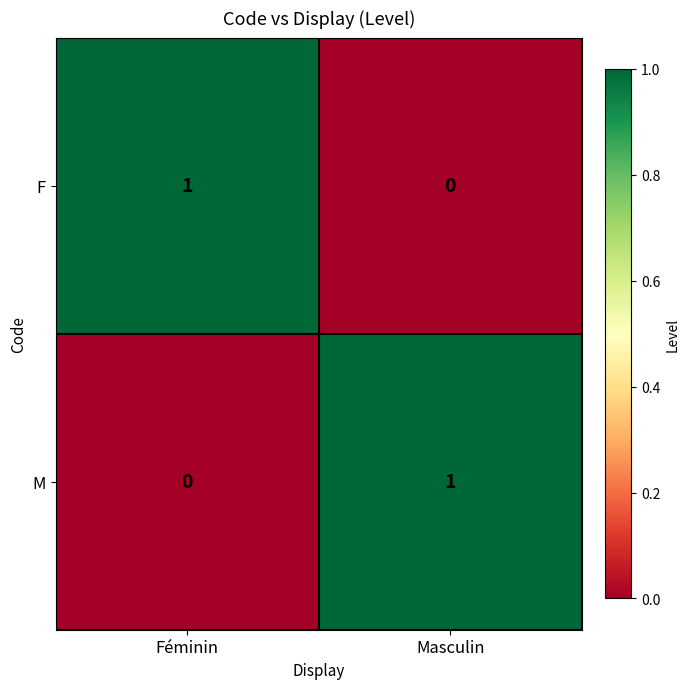

How many series are shown in this chart?

2